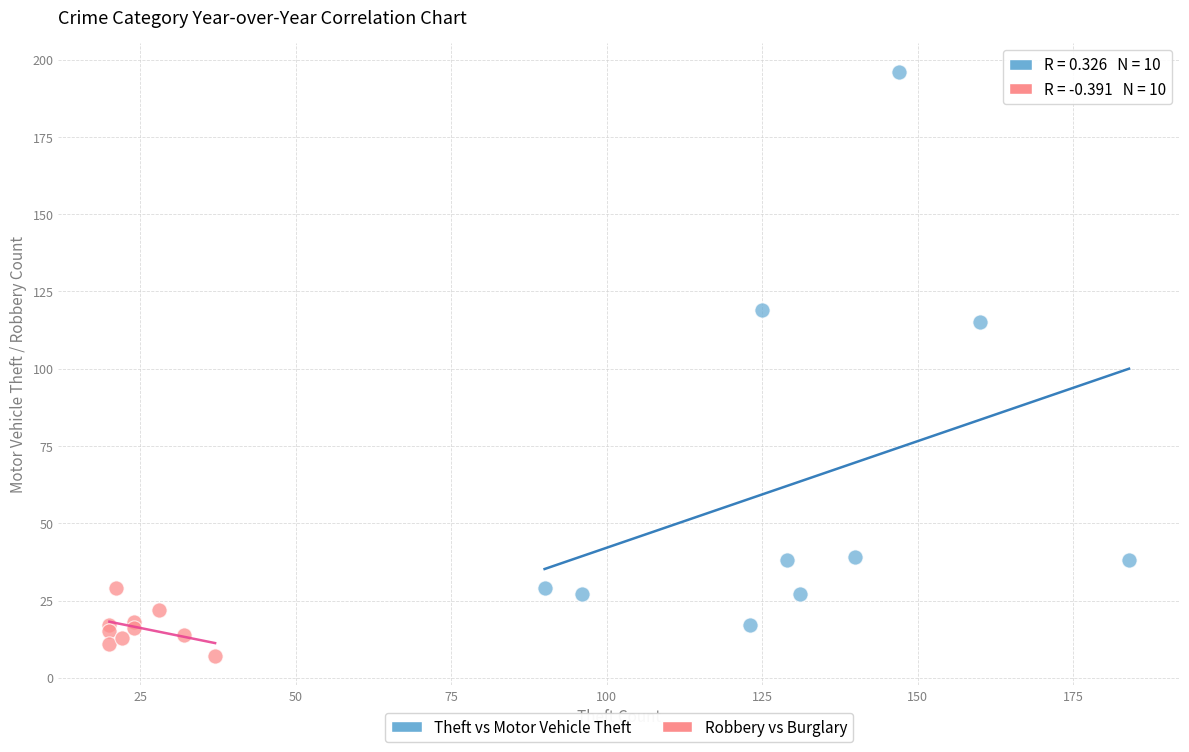

Which series reaches the maximum Y coordinate?

Theft vs Motor Vehicle Theft